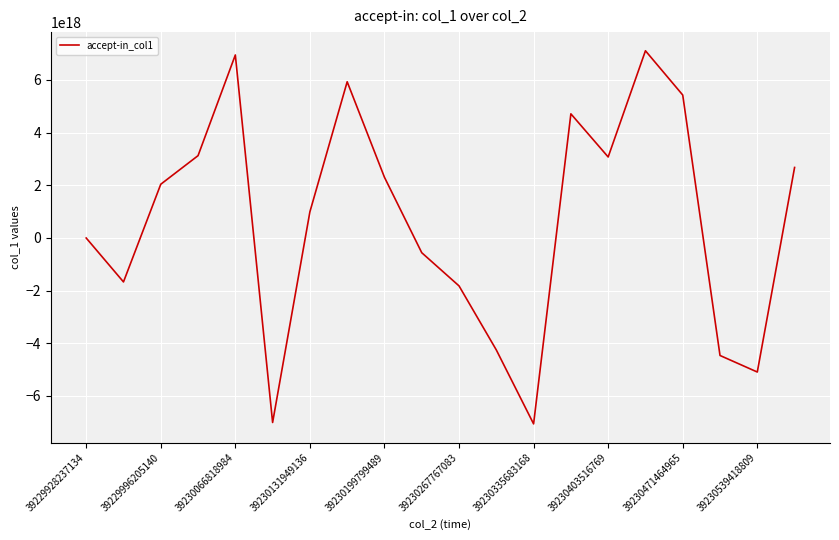

How many points are higher than both their immediate neighbors (excluding endpoints)?

4